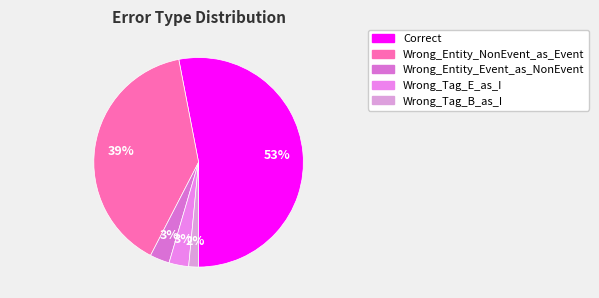

To the nearest percent, what is the average slice percentage?

20%